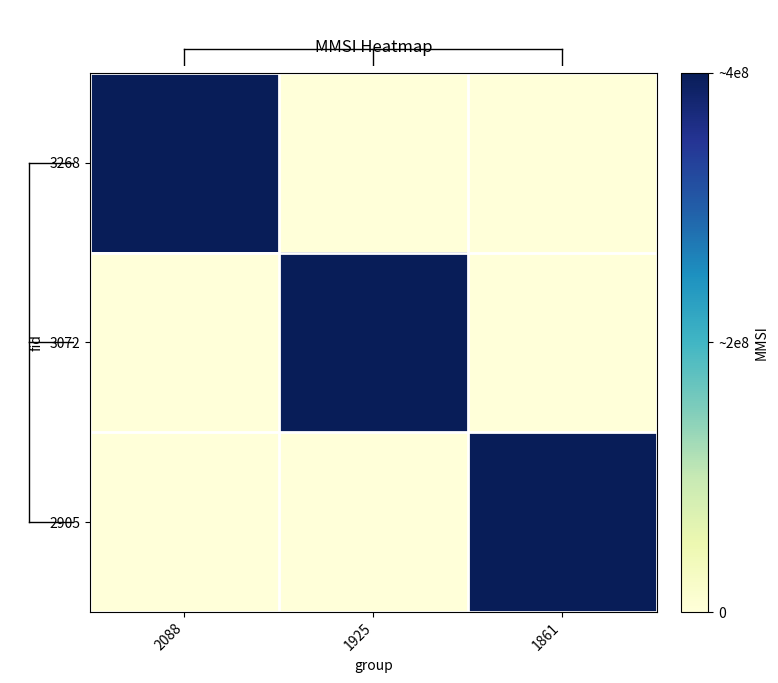

Which label corresponds to the largest value in the chart?

2088